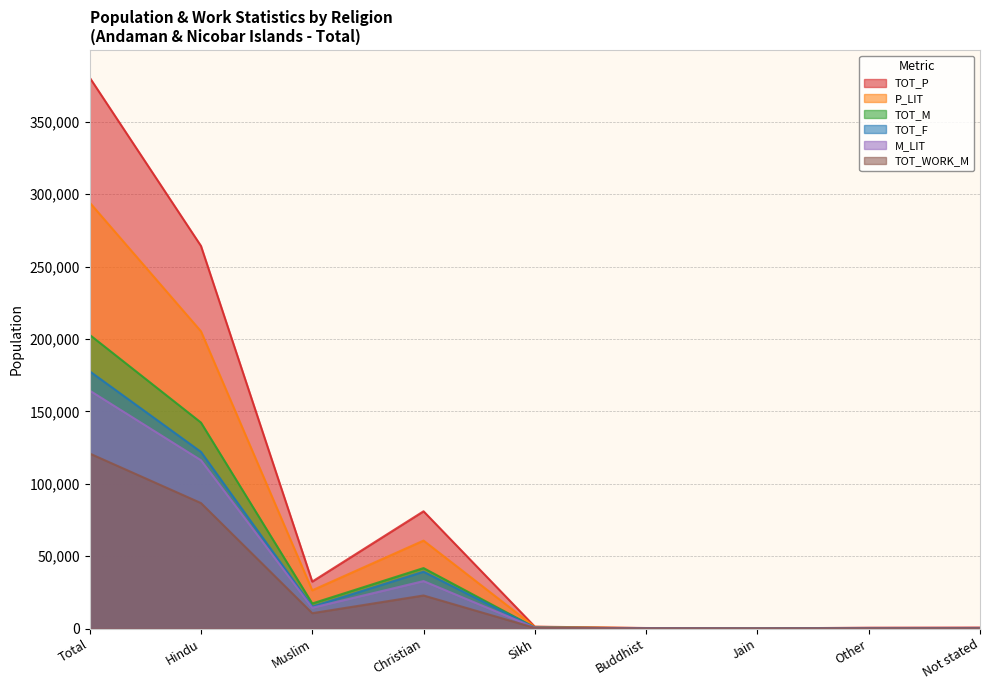

Where is TOT_F nearest to the value 88863?

Hindu